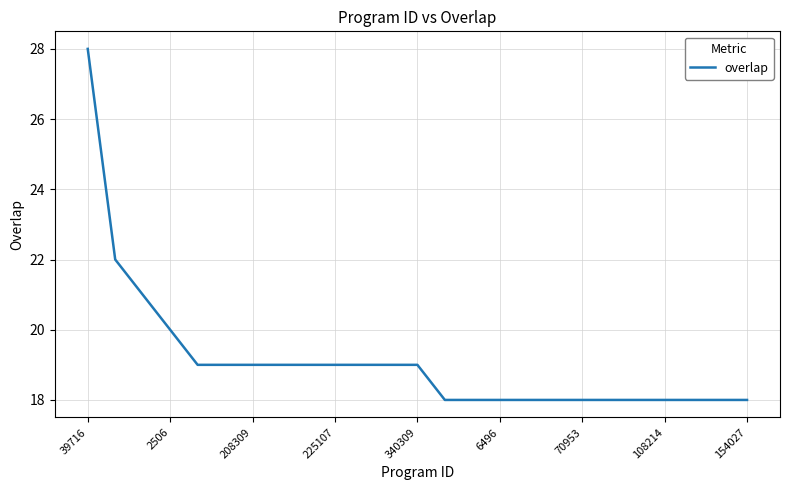

What is the greatest value displayed?

28